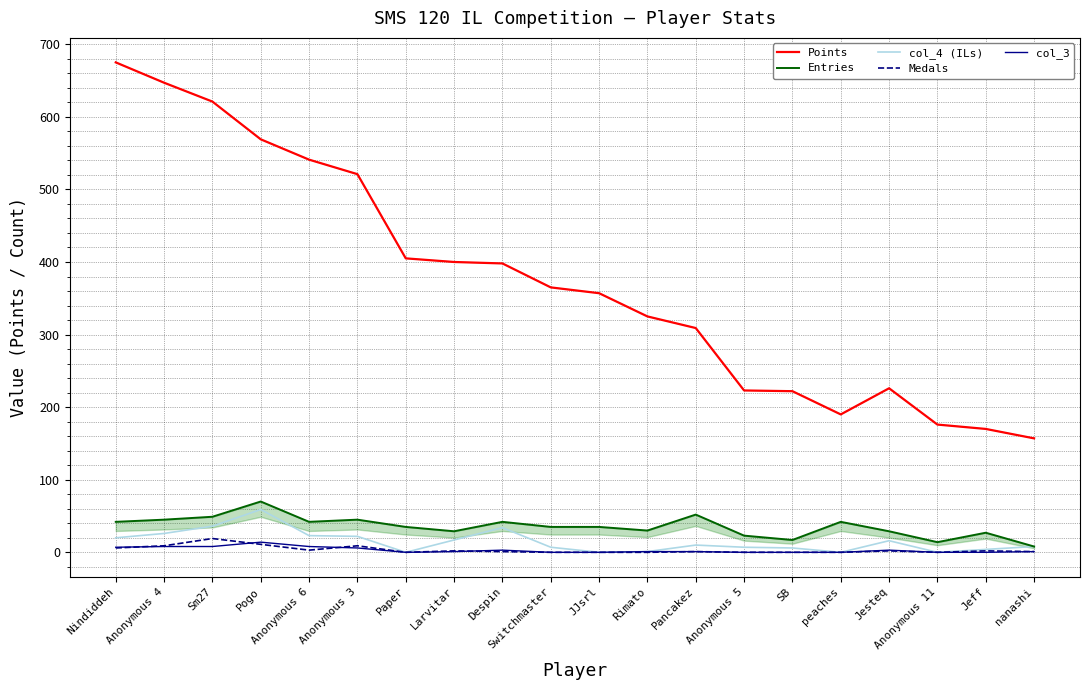

What is the average value of the Medals series?

3